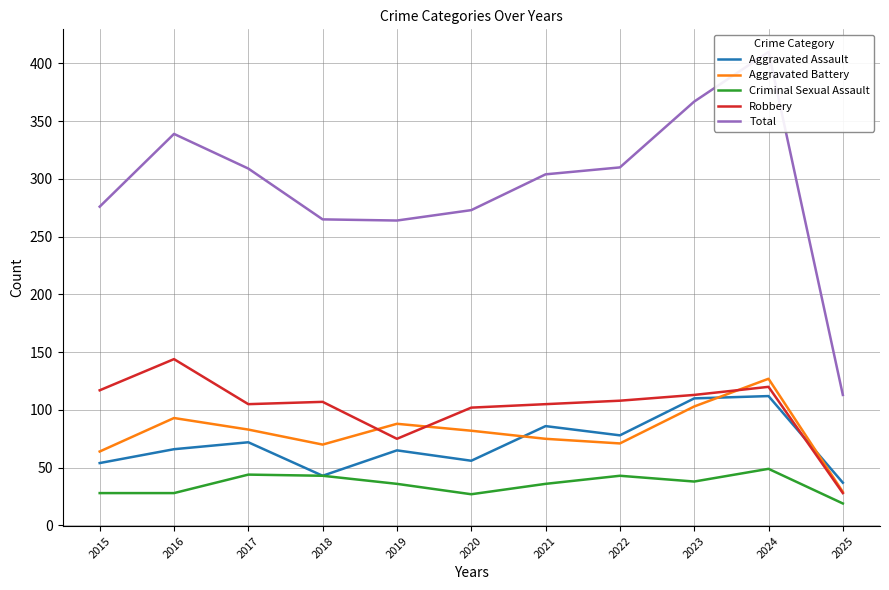

What is the total value across all series at 2015?

539